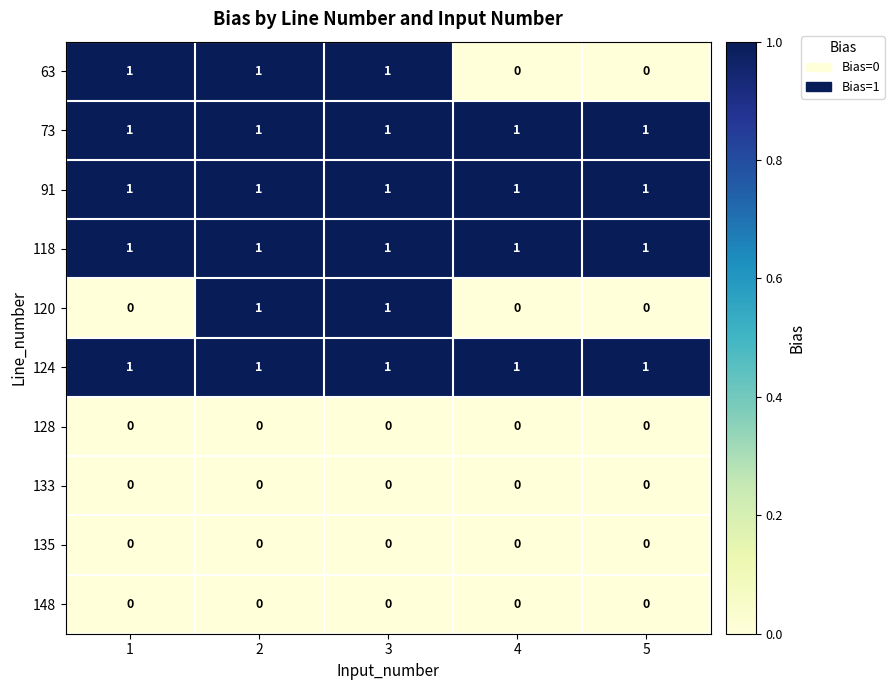

Which series changed the most between 1 and 2?

120